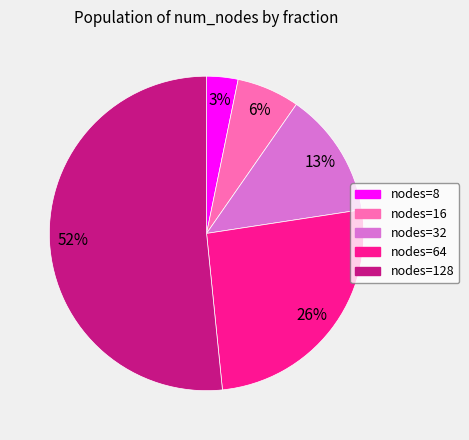

Count the number of slices in the pie.

5